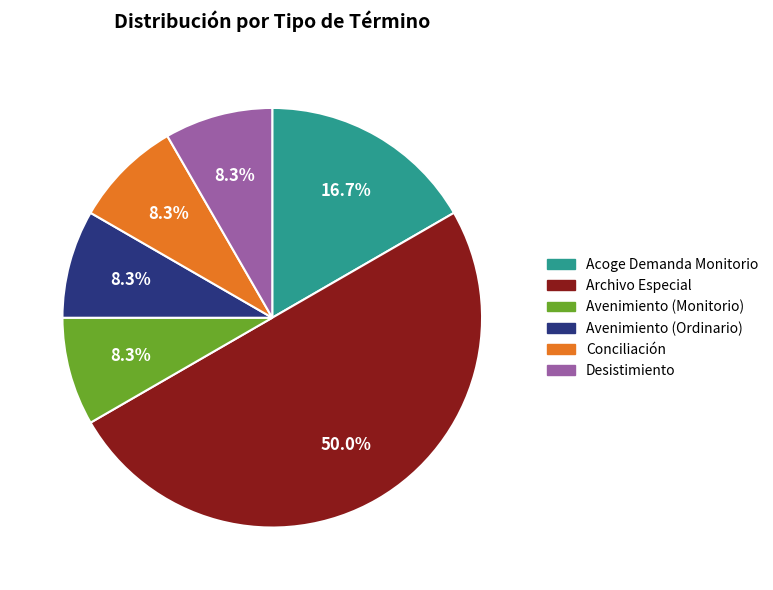

What is the largest slice in the pie chart?

Archivo Especial